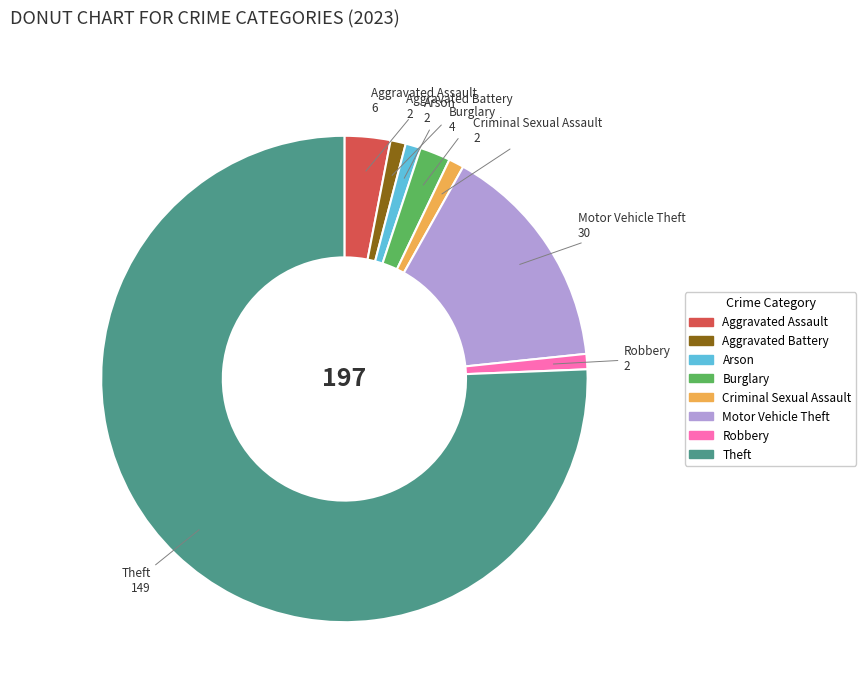

Is there a majority slice in this chart?

Yes